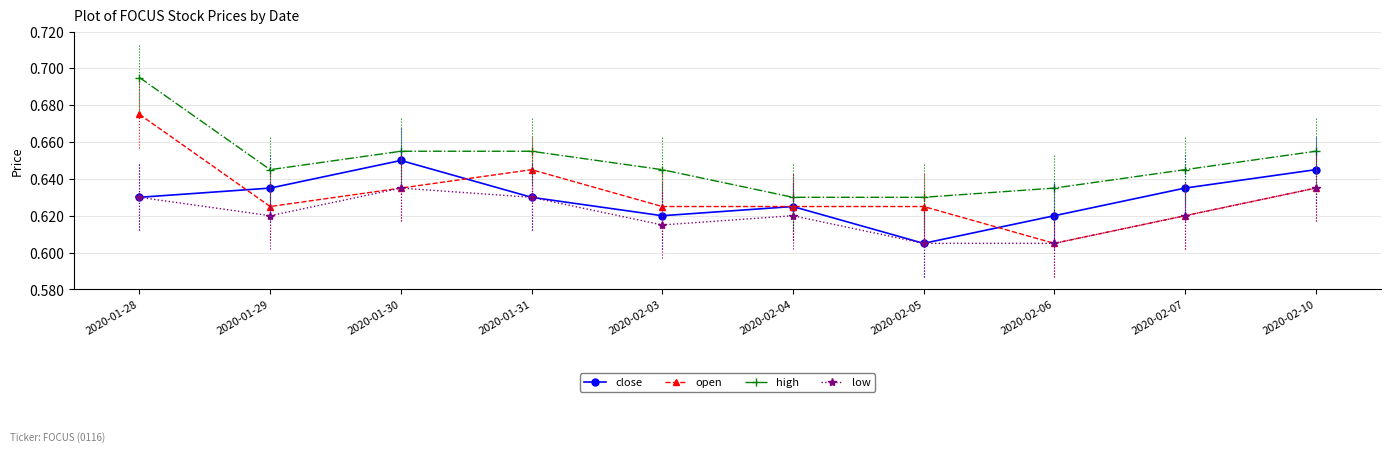

True or false: close and low cross at least once.

False